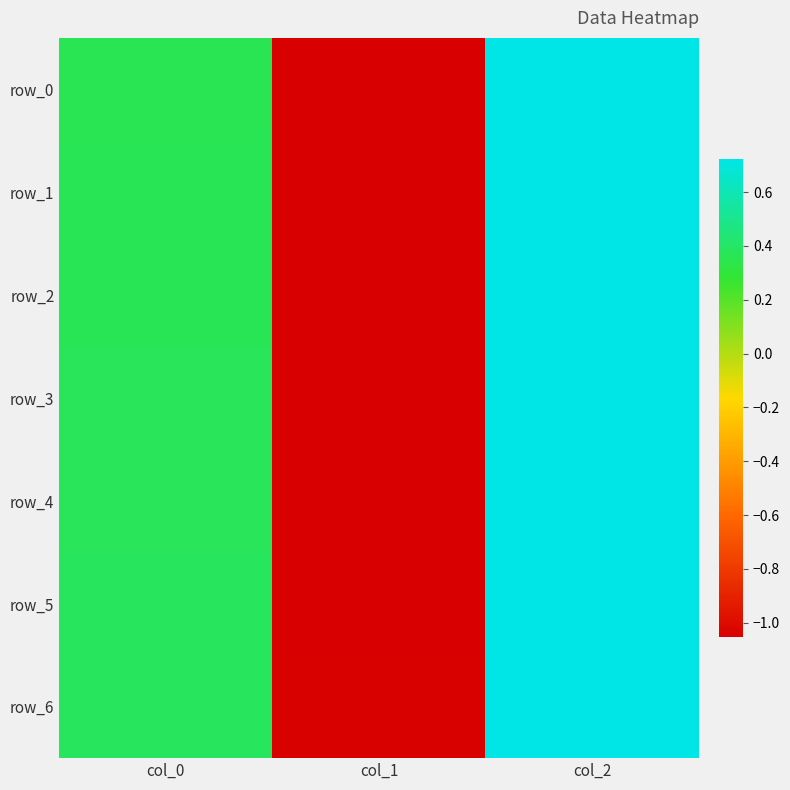

Where is row_6 nearest to the value 0?

col_0